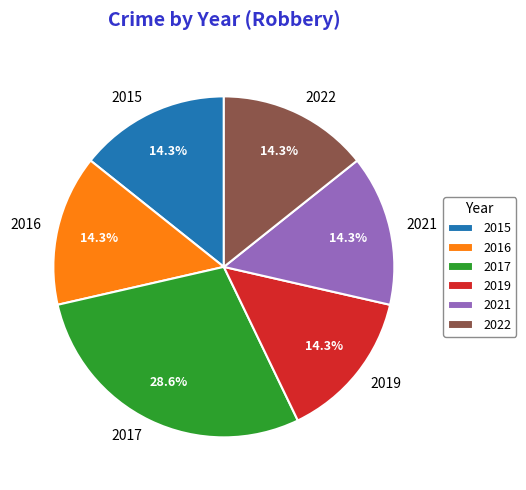

How many slices are in this pie chart?

6